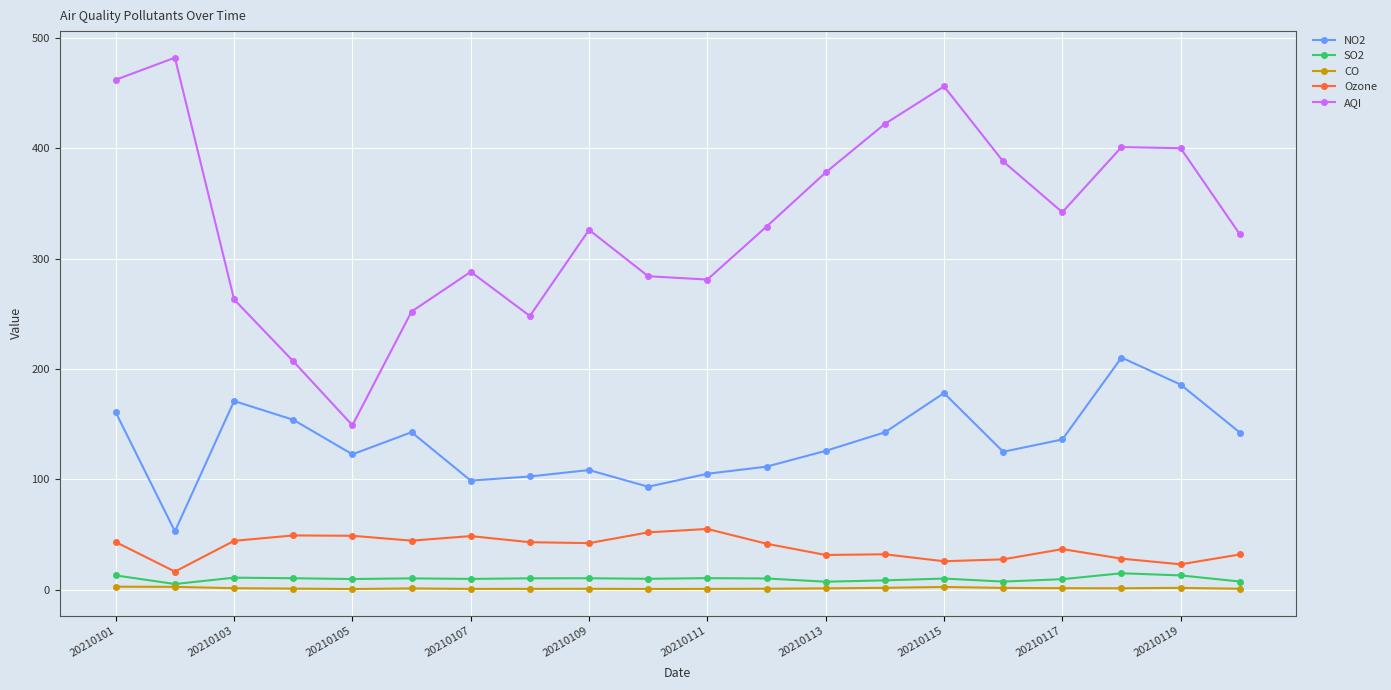

How many lines are shown in the chart?

5